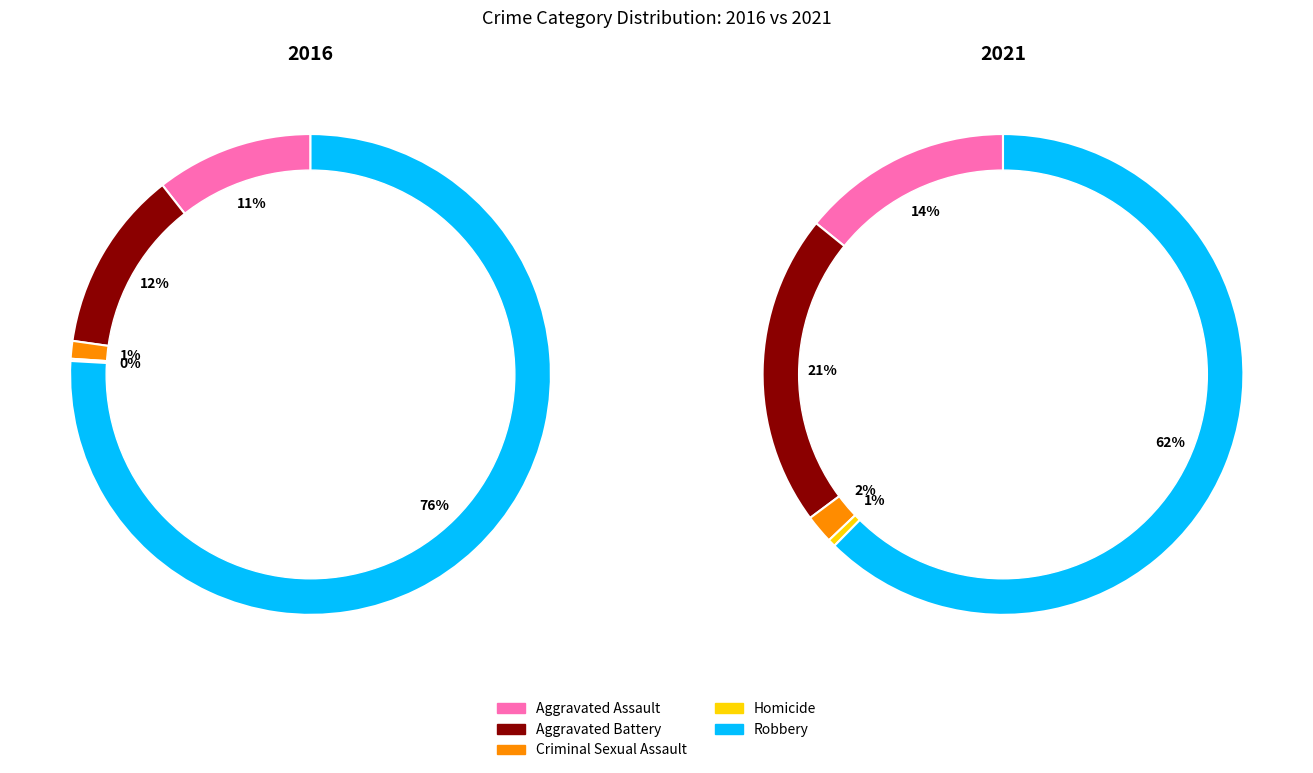

What percentage is NOT represented by 4?

24.1%